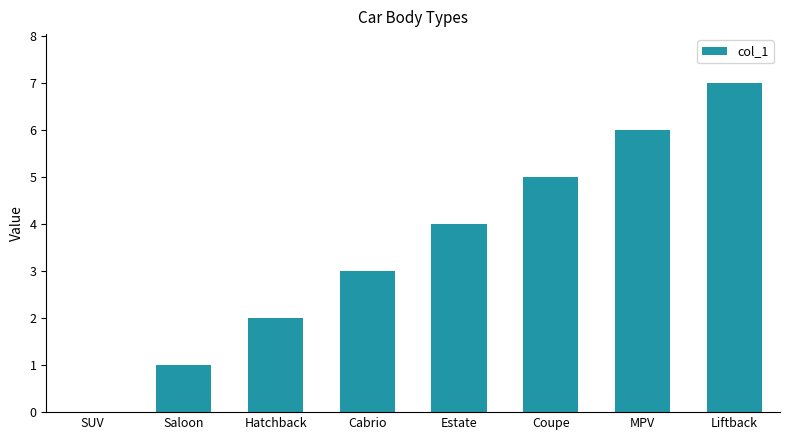

The chart shows a value of 7 at Liftback. True or false?

True